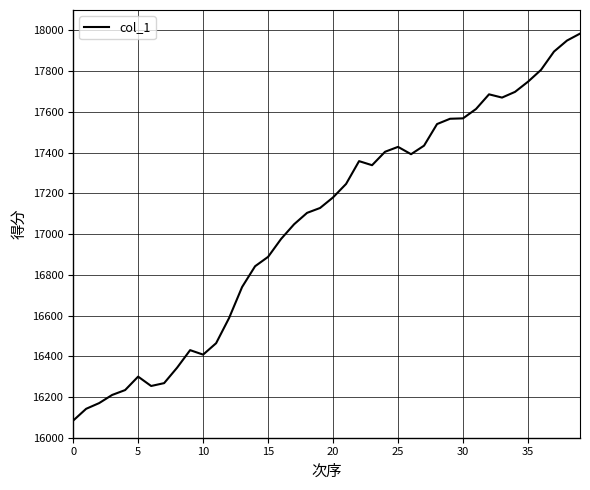

What is the difference between the maximum and minimum values?

1900